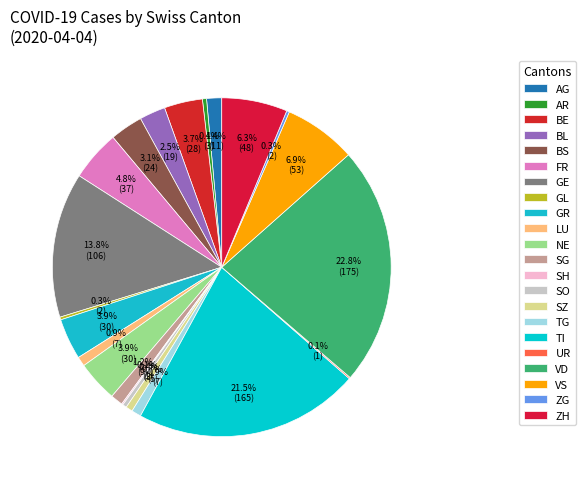

Is there a majority slice in this chart?

No